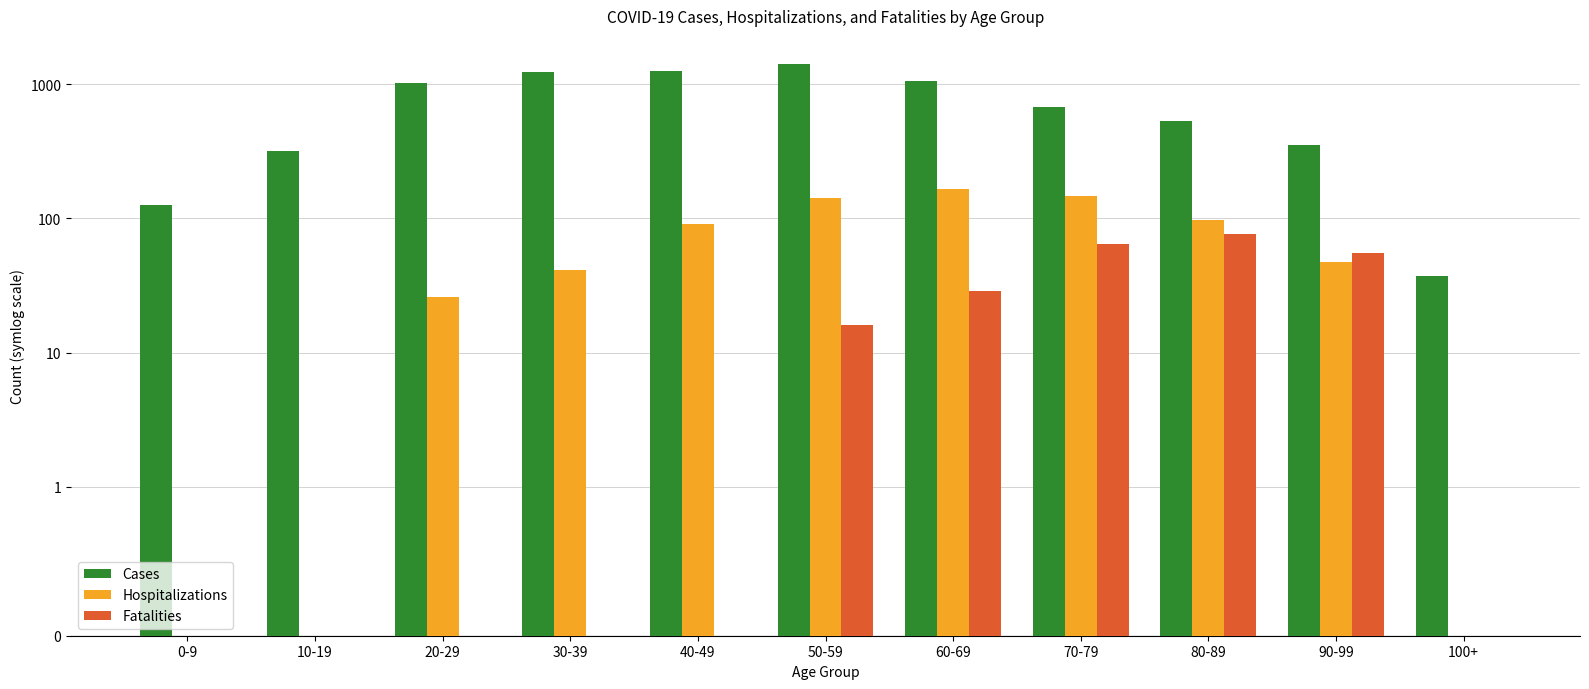

What is the value of the Cases bar at the 4th from the left?

1231